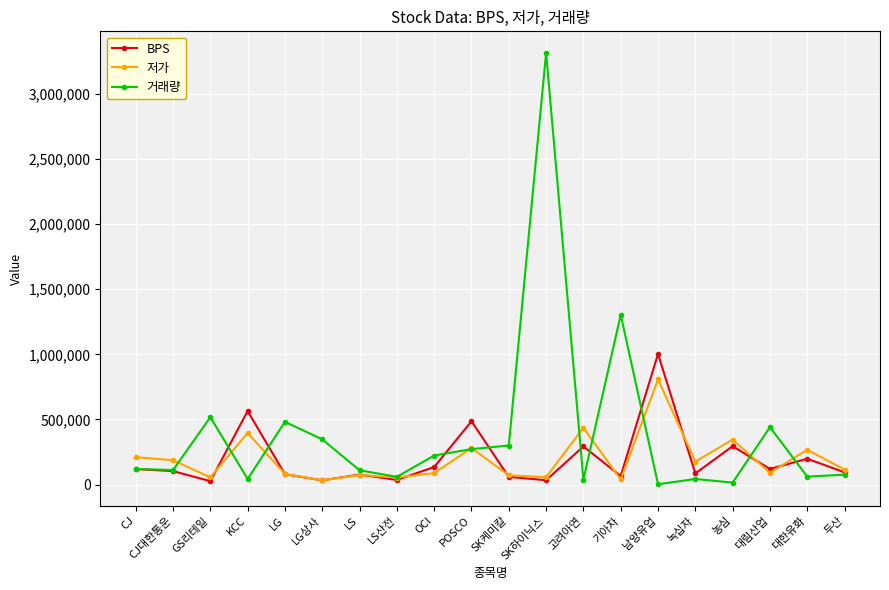

What is the label of the 17th point from the right?

KCC